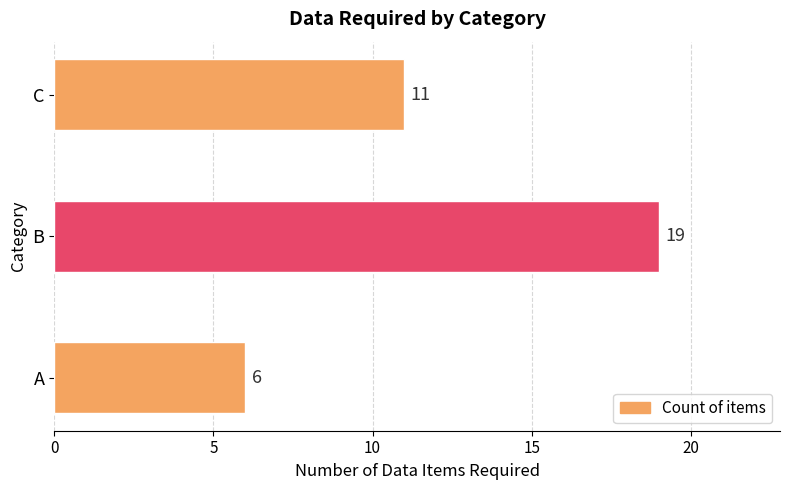

What is the smallest value displayed?

6